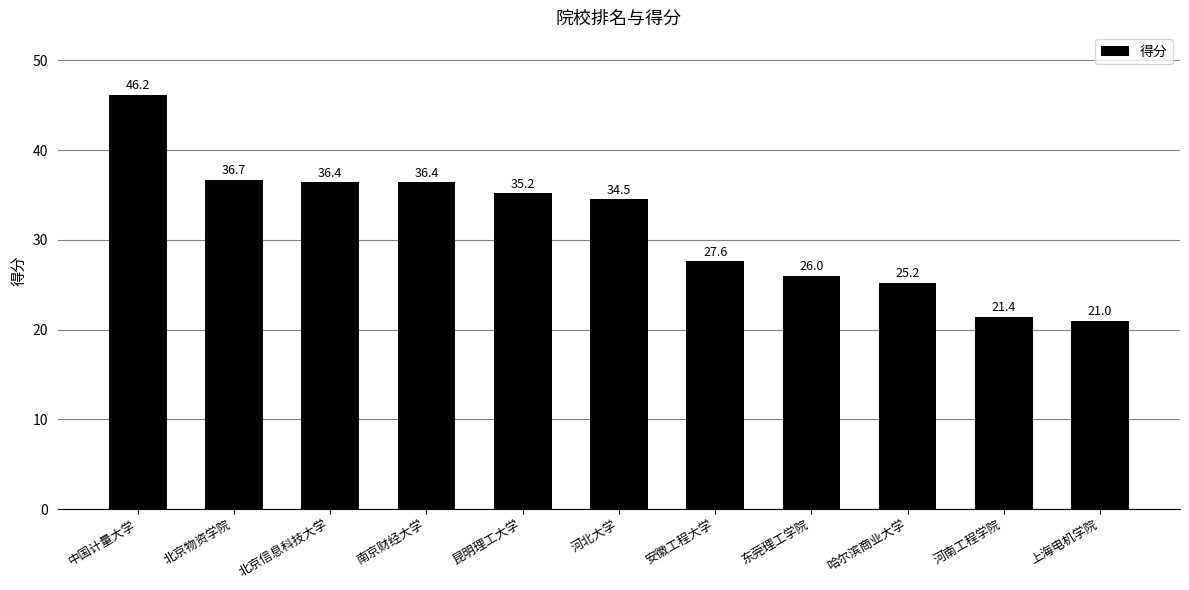

What is the label of the 5th bar from the left?

昆明理工大学